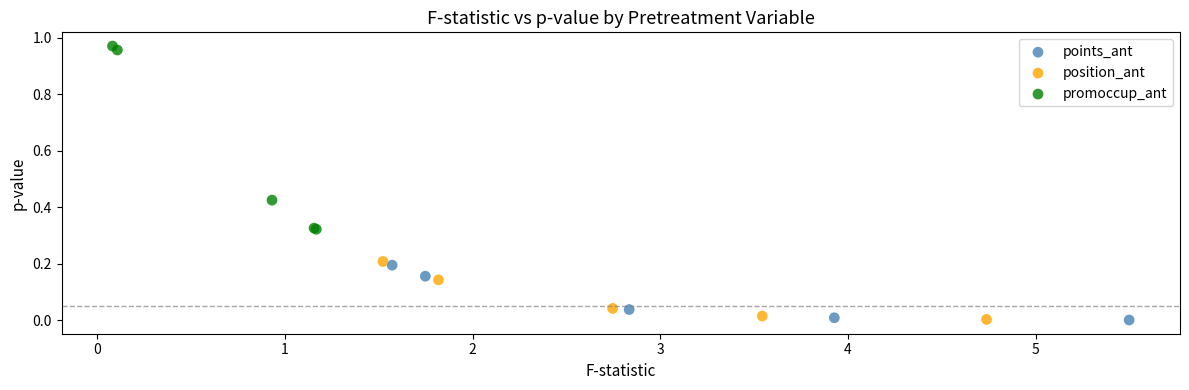

Which series has the widest spread of Y values?

promoccup_ant